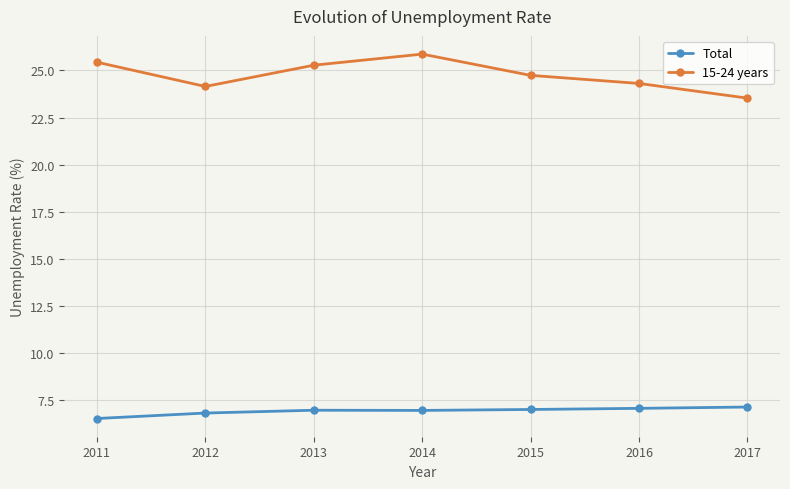

What is the spread (max minus min) of values at 2015?

17.8